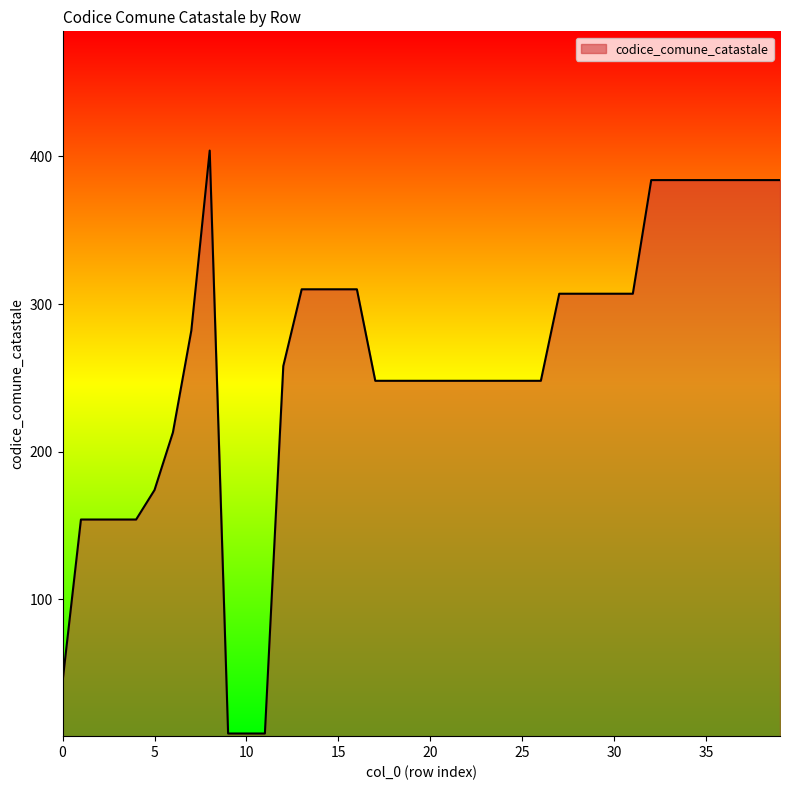

What is the difference between the maximum and minimum values?

395